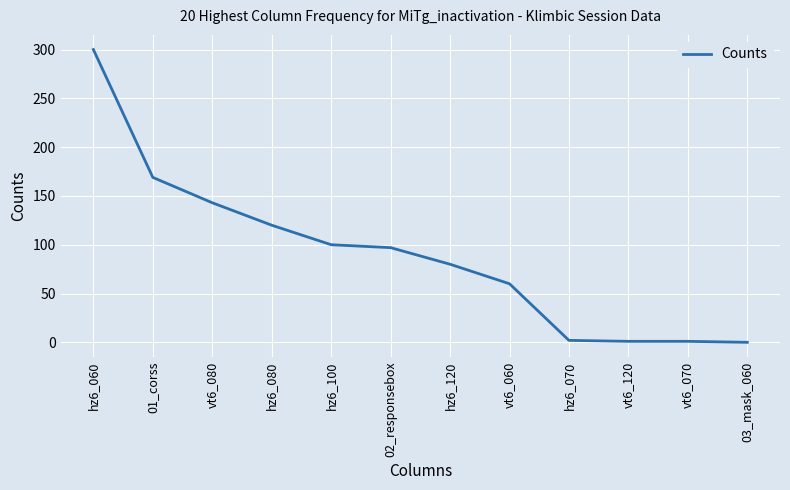

True or false: the data shows 100 at hz6_100.

True